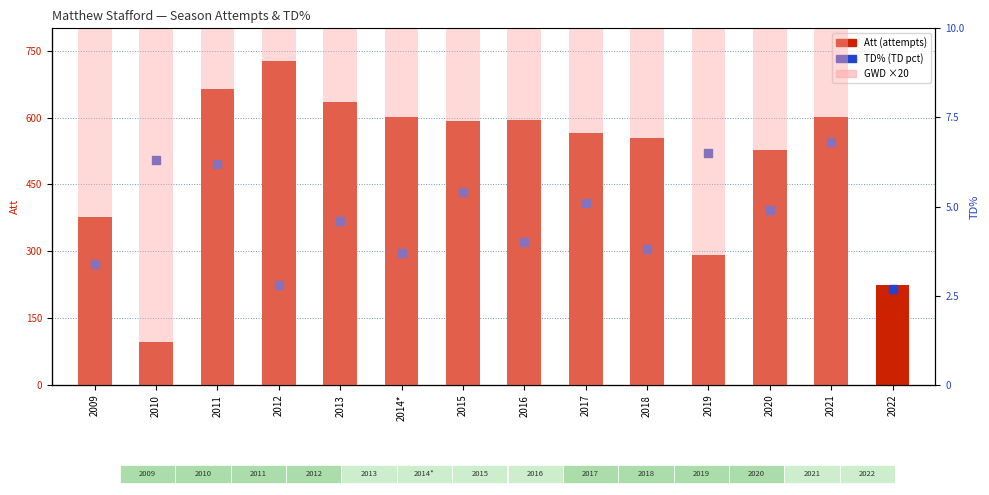

Is the value of GWD (scaled) at 2013 greater than the value of TD% at 2018?

Yes